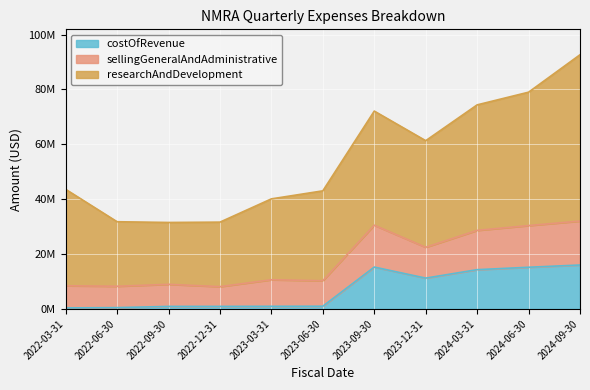

Where is sellingGeneralAndAdministrative nearest to the value 20077000?

2023-12-31